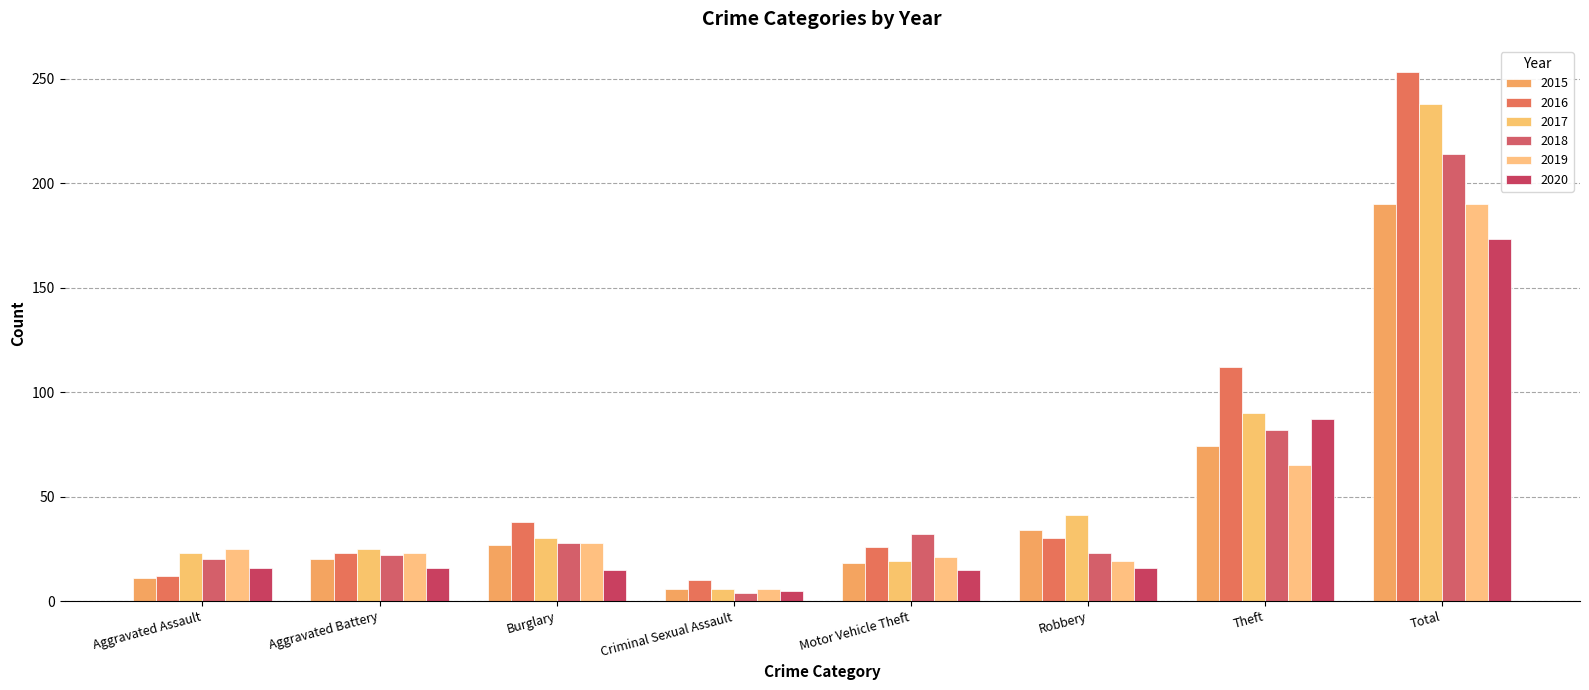

What is the difference between the maximum and minimum values in the 2017 series?

232